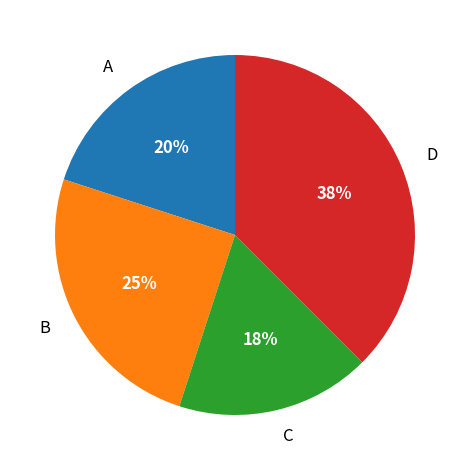

What percentage is the C slice, to the nearest percent?

18%